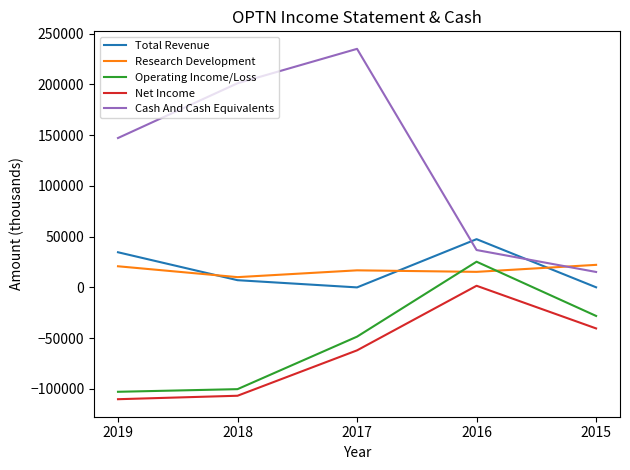

Which series has the largest total across all categories?

Cash And Cash Equivalents